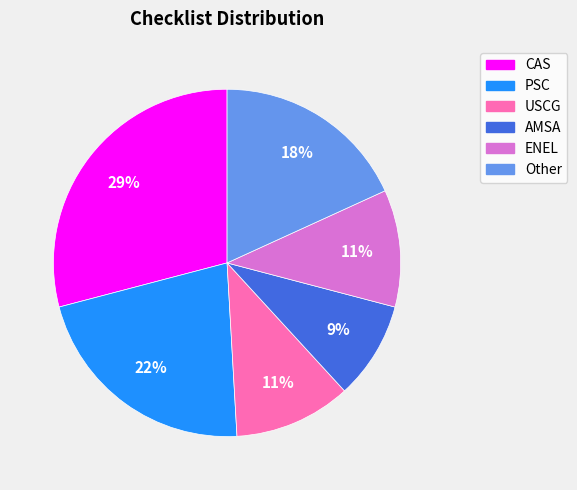

To the nearest percent, what is the combined percentage of Other and PSC?

40%